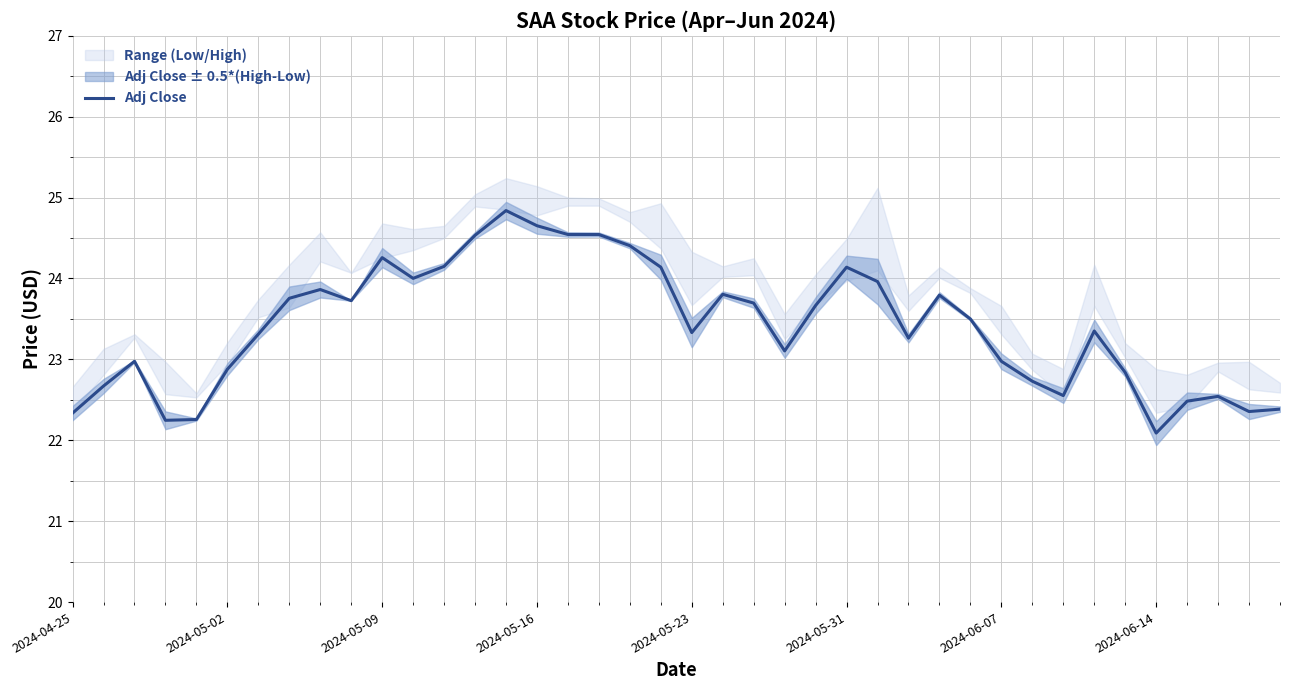

Reading right to left, extract all data points from this chart.

22.4	22.4	22.5	22.5	22.1	22.8	23.4	22.6	22.7	23.0	23.5	23.8	23.3	24.0	24.1	23.7	23.1	23.7	23.8	23.3	24.1	24.4	24.5	24.5	24.7	24.8	24.5	24.1	24.0	24.3	23.7	23.9	23.8	23.3	22.9	22.3	22.2	23.0	22.7	22.3